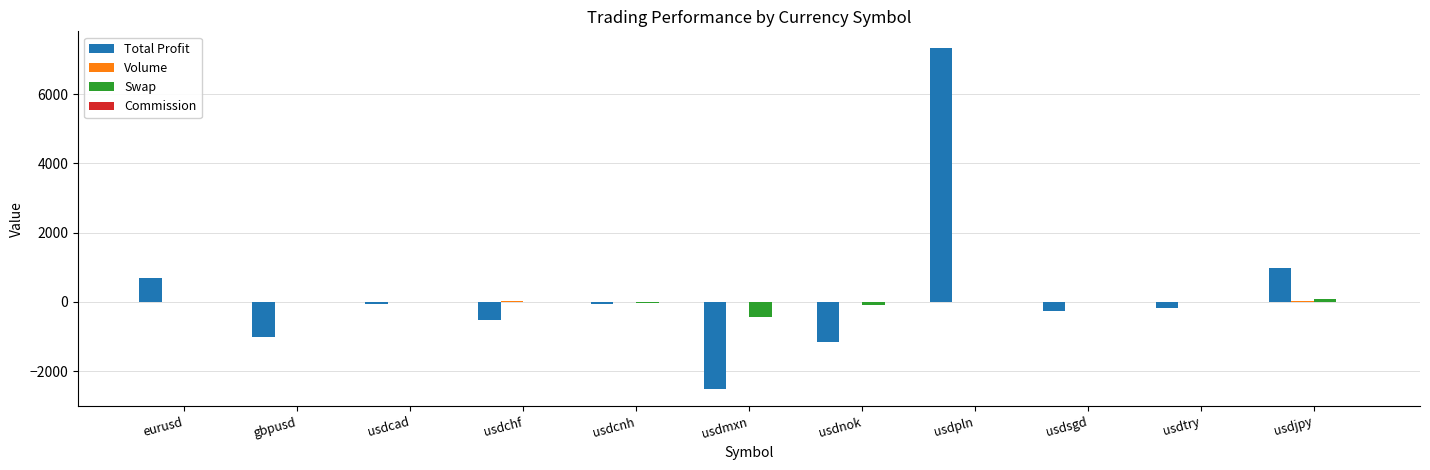

Between usdcnh and usdmxn, which series saw the biggest shift?

Total Profit